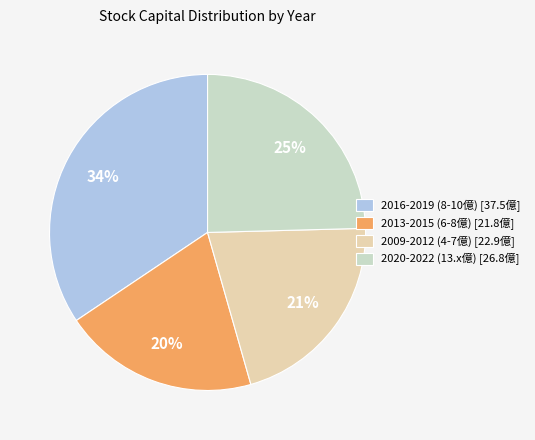

The 2020-2022 (13.x億) [26.8億] slice represents 39% of the pie. True or false?

False